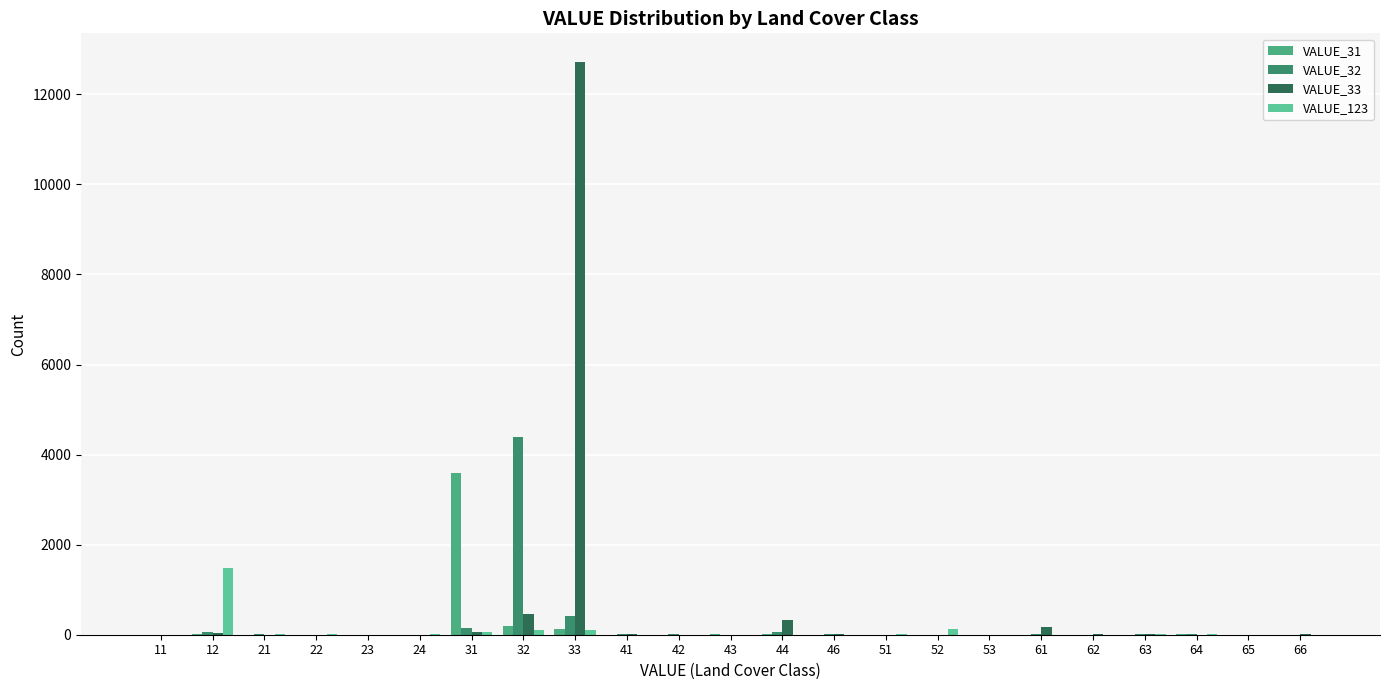

How many groups of bars are there?

23